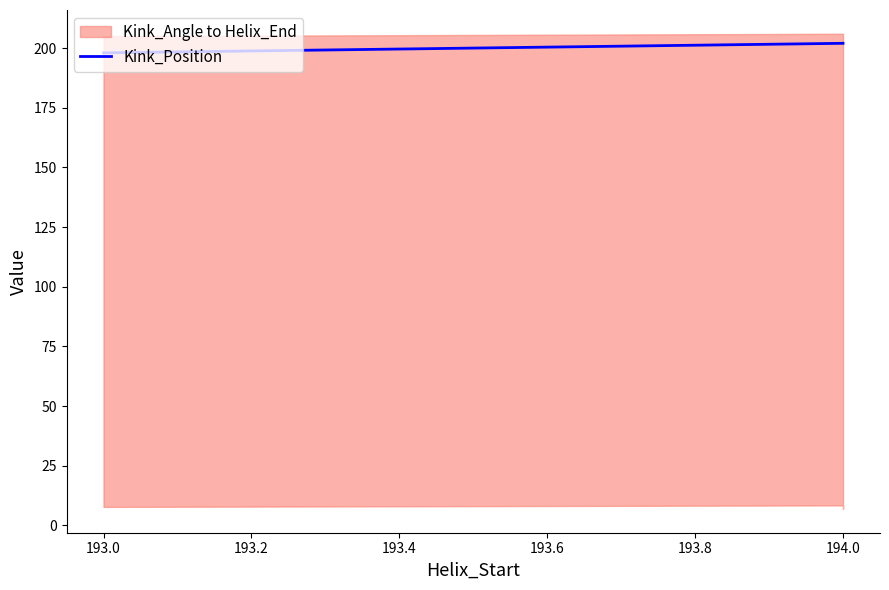

What is the change in value from 193.0 to 194.0?

+4